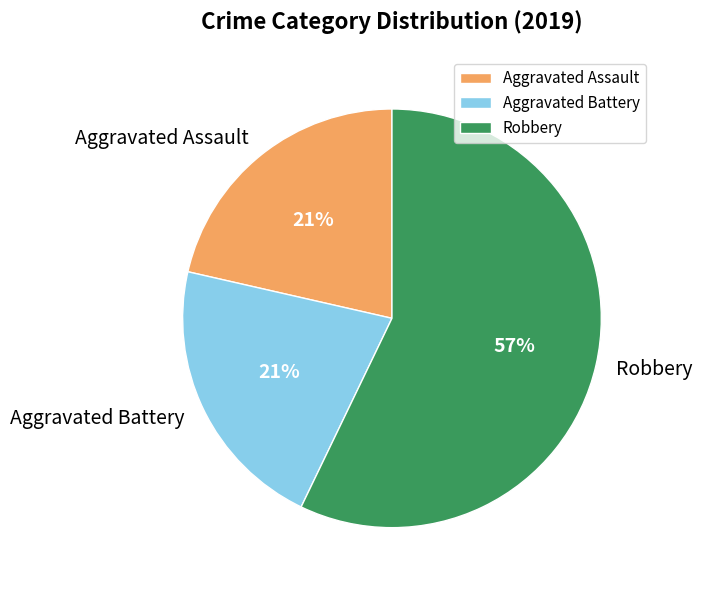

To the nearest percent, what percentage of the pie is Aggravated Assault?

21%